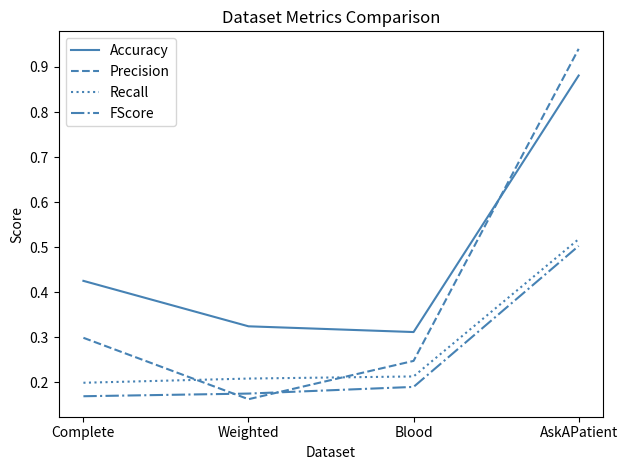

Where is Precision nearest to the value 0?

Weighted